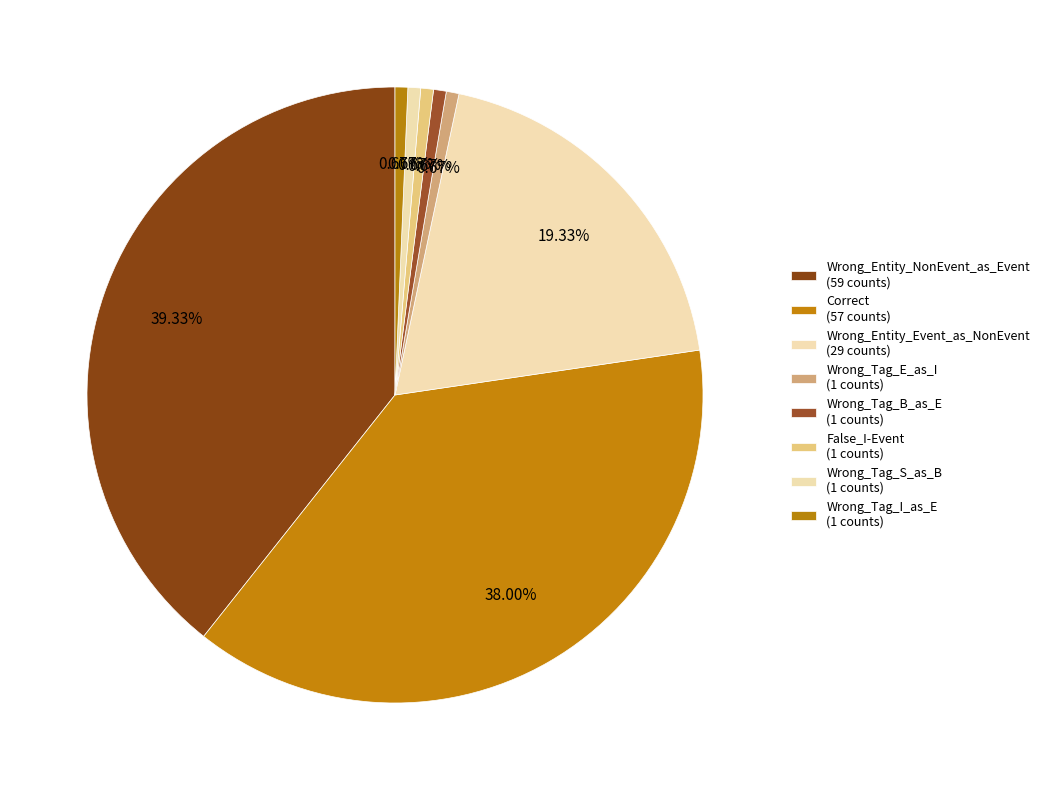

Is False_I-Event the majority of the pie?

No